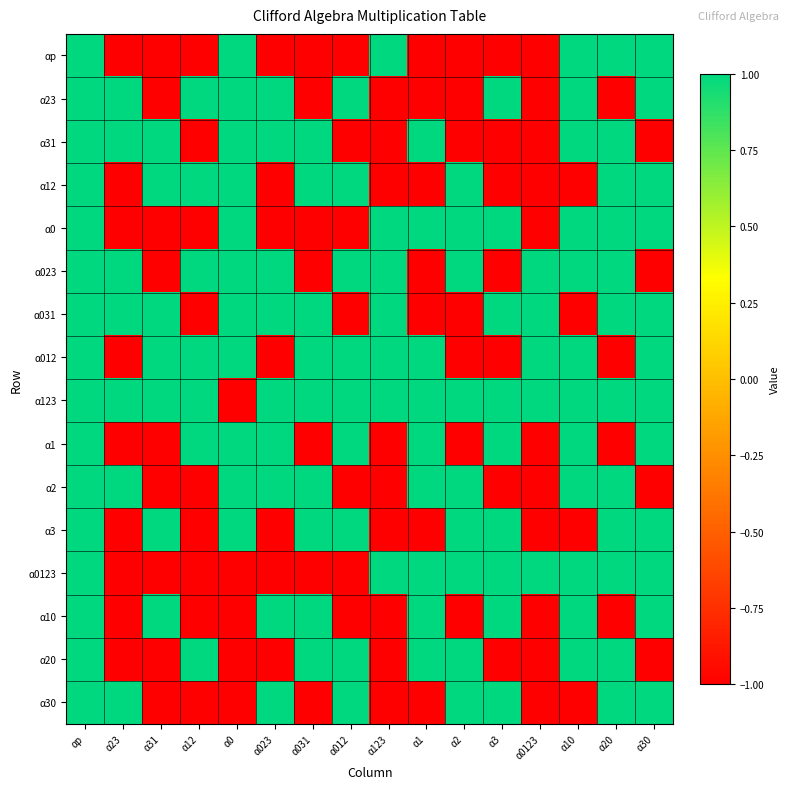

Reading right to left, transcribe all the data shown in this chart.

αp: α30=1	α20=1	α10=1	α0123=-1	α3=-1	α2=-1	α1=-1	α123=1	α012=-1	α031=-1	α023=-1	α0=1	α12=-1	α31=-1	α23=-1	αp=1
α23: α30=1	α20=-1	α10=1	α0123=-1	α3=1	α2=-1	α1=-1	α123=-1	α012=1	α031=-1	α023=1	α0=1	α12=1	α31=-1	α23=1	αp=1
α31: α30=-1	α20=1	α10=1	α0123=-1	α3=-1	α2=-1	α1=1	α123=-1	α012=-1	α031=1	α023=1	α0=1	α12=-1	α31=1	α23=1	αp=1
α12: α30=1	α20=1	α10=-1	α0123=-1	α3=-1	α2=1	α1=-1	α123=-1	α012=1	α031=1	α023=-1	α0=1	α12=1	α31=1	α23=-1	αp=1
α0: α30=1	α20=1	α10=1	α0123=-1	α3=1	α2=1	α1=1	α123=1	α012=-1	α031=-1	α023=-1	α0=1	α12=-1	α31=-1	α23=-1	αp=1
α023: α30=-1	α20=1	α10=1	α0123=1	α3=-1	α2=1	α1=-1	α123=1	α012=1	α031=-1	α023=1	α0=1	α12=1	α31=-1	α23=1	αp=1
α031: α30=1	α20=1	α10=-1	α0123=1	α3=1	α2=-1	α1=-1	α123=1	α012=-1	α031=1	α023=1	α0=1	α12=-1	α31=1	α23=1	αp=1
α012: α30=1	α20=-1	α10=1	α0123=1	α3=-1	α2=-1	α1=1	α123=1	α012=1	α031=1	α023=-1	α0=1	α12=1	α31=1	α23=-1	αp=1
α123: α30=1	α20=1	α10=1	α0123=1	α3=1	α2=1	α1=1	α123=1	α012=1	α031=1	α023=1	α0=-1	α12=1	α31=1	α23=1	αp=1
α1: α30=1	α20=-1	α10=1	α0123=-1	α3=1	α2=-1	α1=1	α123=-1	α012=1	α031=-1	α023=1	α0=1	α12=1	α31=-1	α23=-1	αp=1
α2: α30=-1	α20=1	α10=1	α0123=-1	α3=-1	α2=1	α1=1	α123=-1	α012=-1	α031=1	α023=1	α0=1	α12=-1	α31=-1	α23=1	αp=1
α3: α30=1	α20=1	α10=-1	α0123=-1	α3=1	α2=1	α1=-1	α123=-1	α012=1	α031=1	α023=-1	α0=1	α12=-1	α31=1	α23=-1	αp=1
α0123: α30=1	α20=1	α10=1	α0123=1	α3=1	α2=1	α1=1	α123=1	α012=-1	α031=-1	α023=-1	α0=-1	α12=-1	α31=-1	α23=-1	αp=1
α10: α30=1	α20=-1	α10=1	α0123=-1	α3=1	α2=-1	α1=1	α123=-1	α012=-1	α031=1	α023=1	α0=-1	α12=-1	α31=1	α23=-1	αp=1
α20: α30=-1	α20=1	α10=1	α0123=-1	α3=-1	α2=1	α1=1	α123=-1	α012=1	α031=1	α023=-1	α0=-1	α12=1	α31=-1	α23=-1	αp=1
α30: α30=1	α20=1	α10=-1	α0123=-1	α3=1	α2=1	α1=-1	α123=-1	α012=1	α031=-1	α023=1	α0=-1	α12=-1	α31=-1	α23=1	αp=1